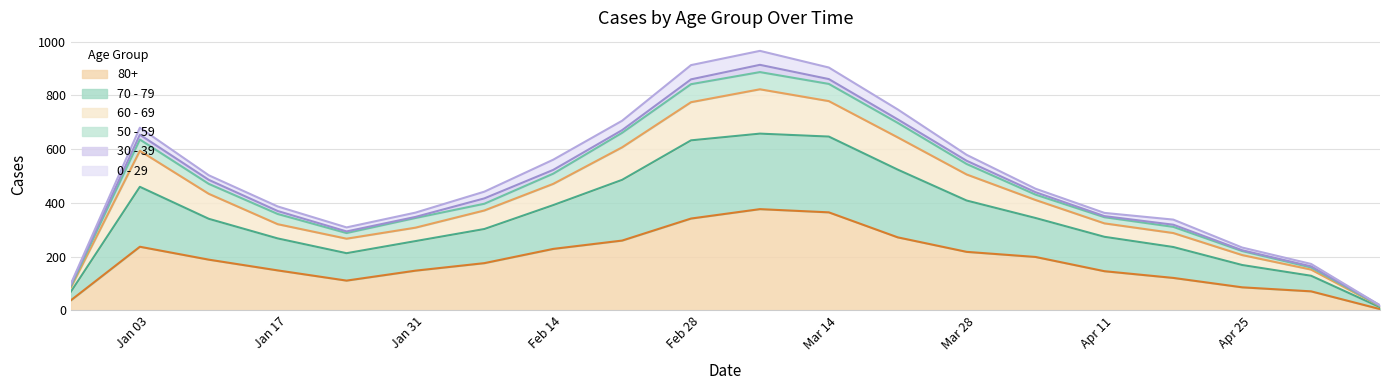

At which label does 80+ first exceed 189?

2023-01-02